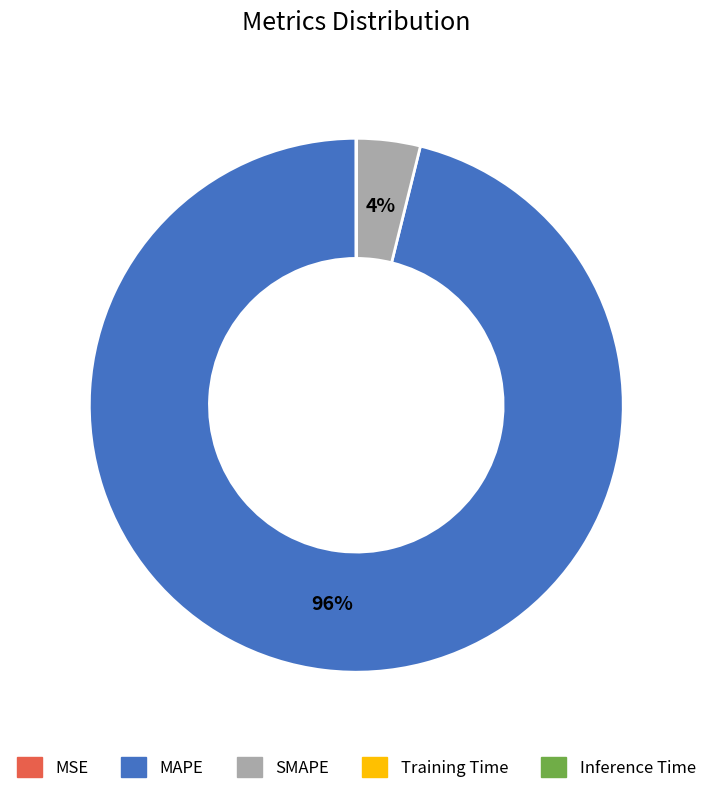

Is there any slice that represents more than half of the pie?

Yes